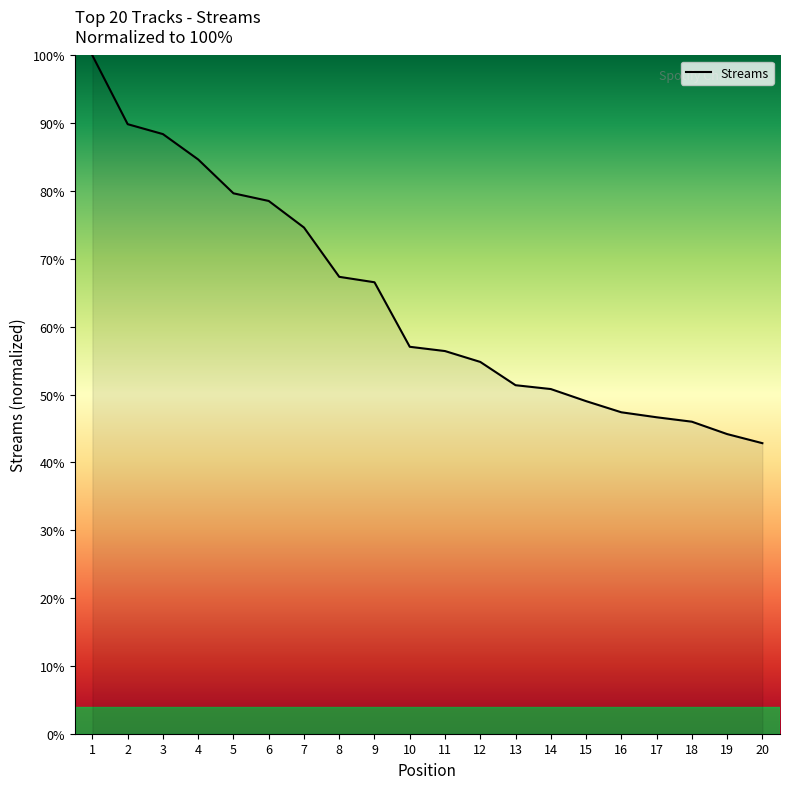

The chart shows a value of 85.0 at 10. True or false?

False